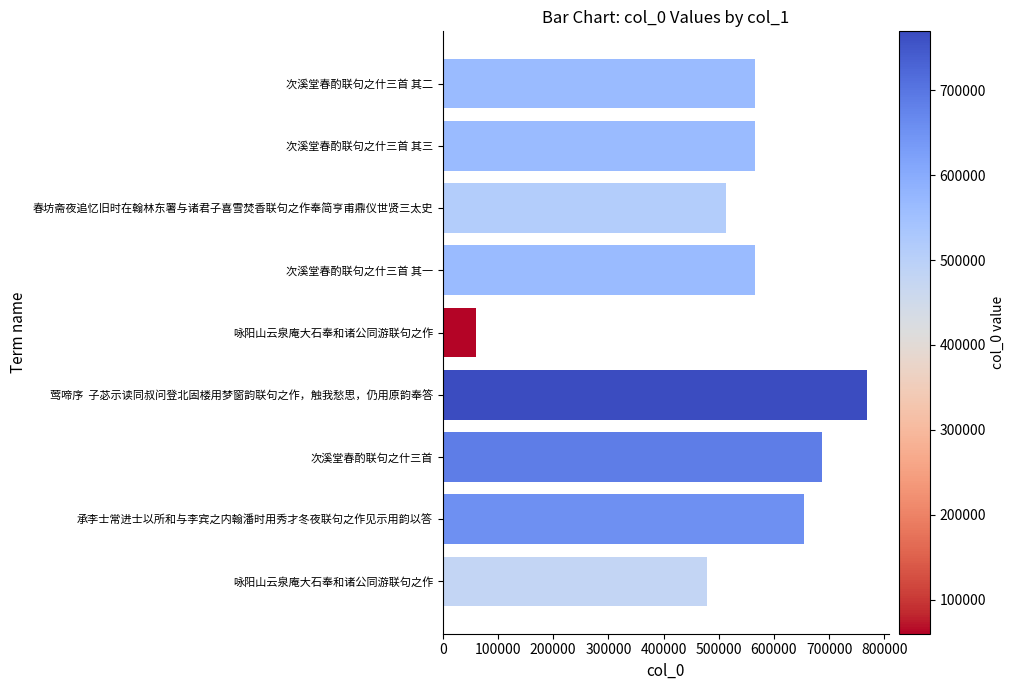

Does the chart contain any negative values?

No